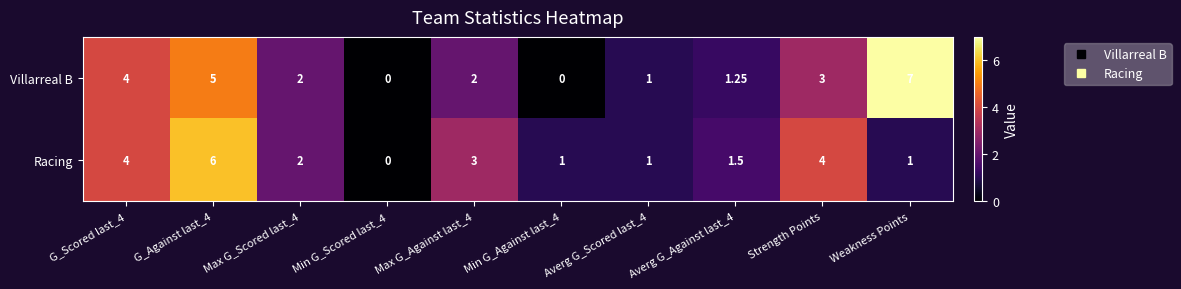

Which label corresponds to the largest value in the chart?

Weakness Points